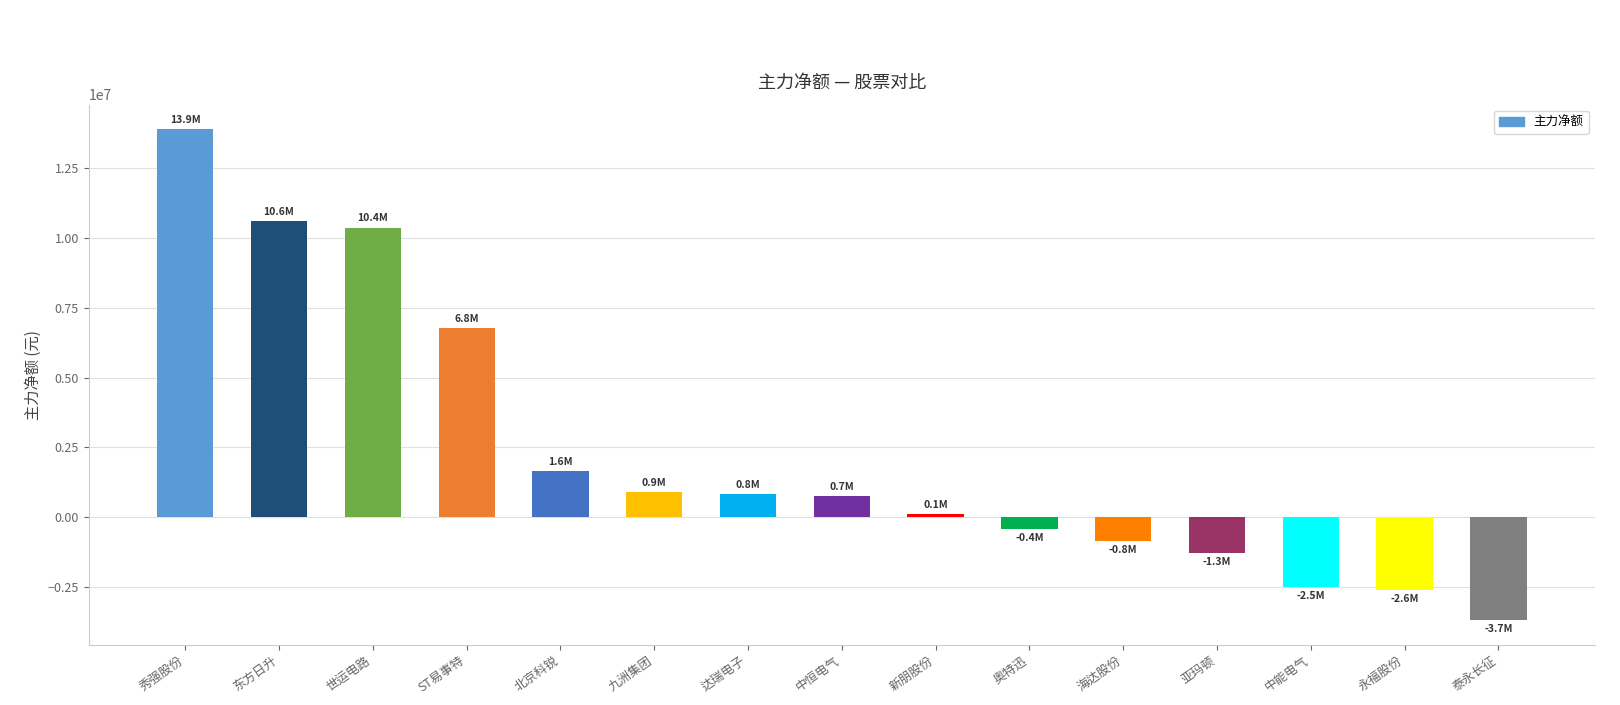

At which label does the data first exceed 745804?

秀强股份